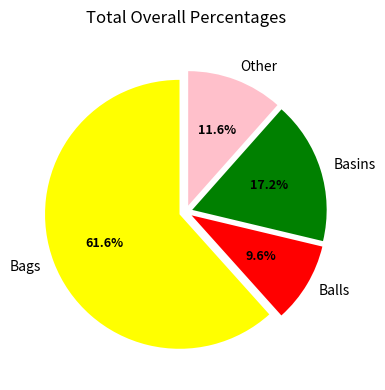

Combined, do Balls and Basins account for over 50%?

No